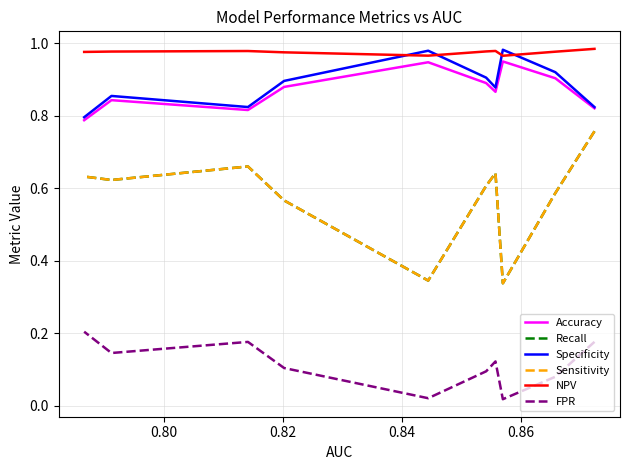

How many distinct data groups are displayed?

6